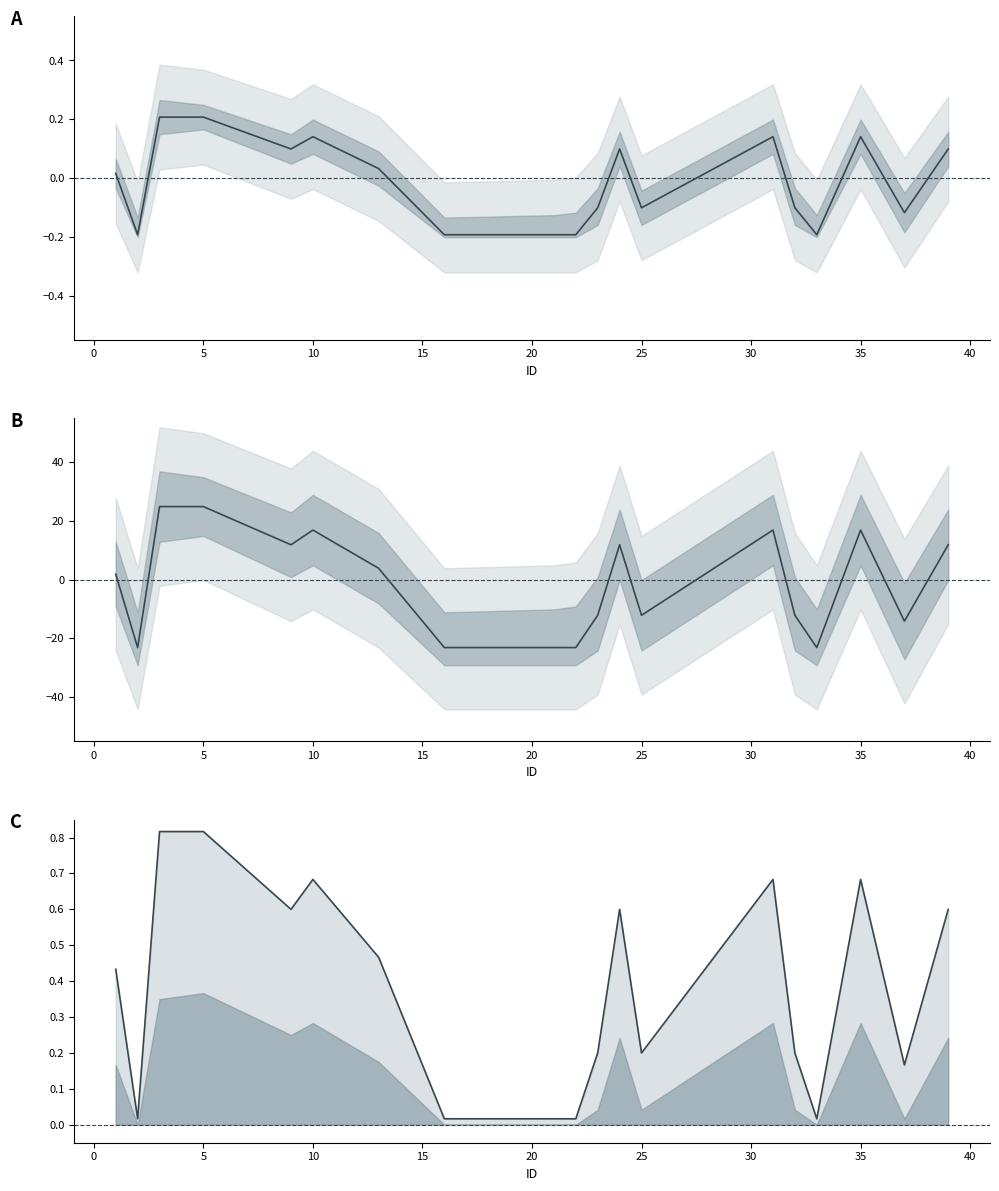

True or false: Zone ID (norm) and Zone ID ratio intersect in this chart.

False